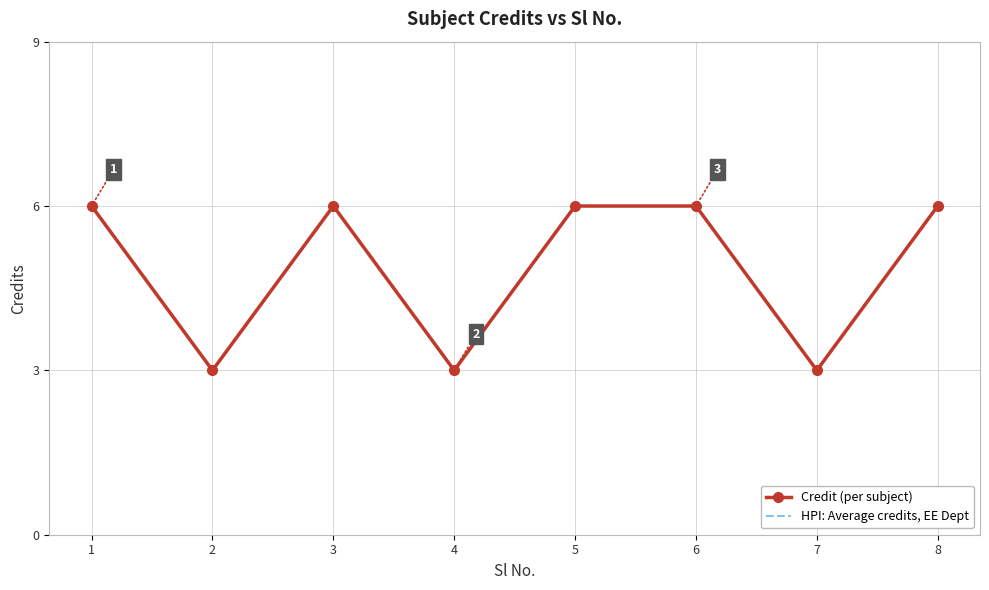

What is the difference between the Credit (per subject) values at 6 and 7?

3